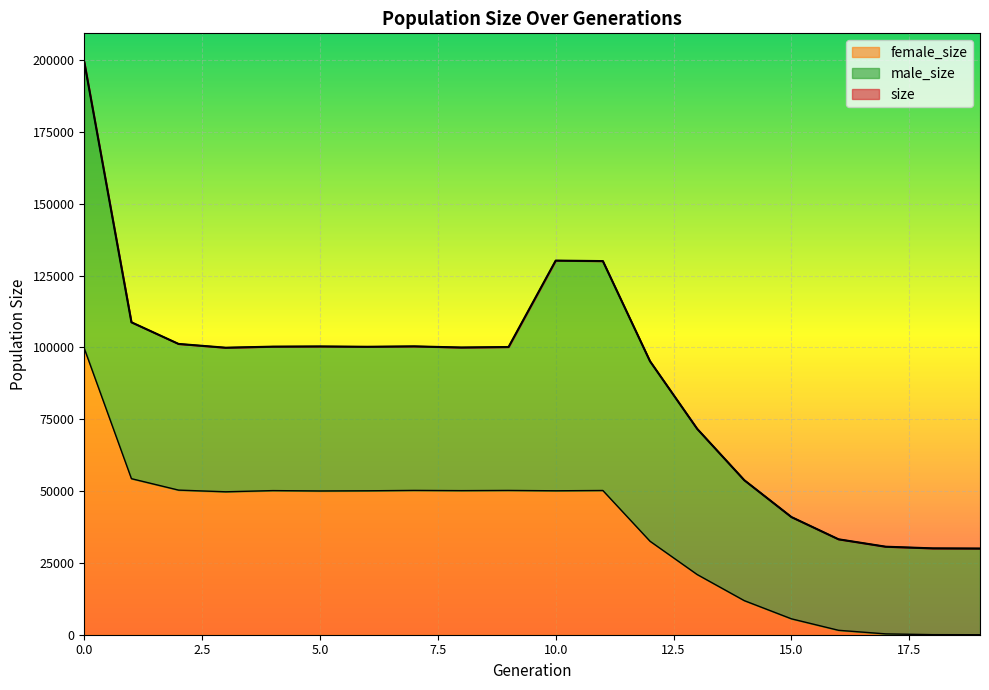

Does the chart display data point markers on the line(s)?

No